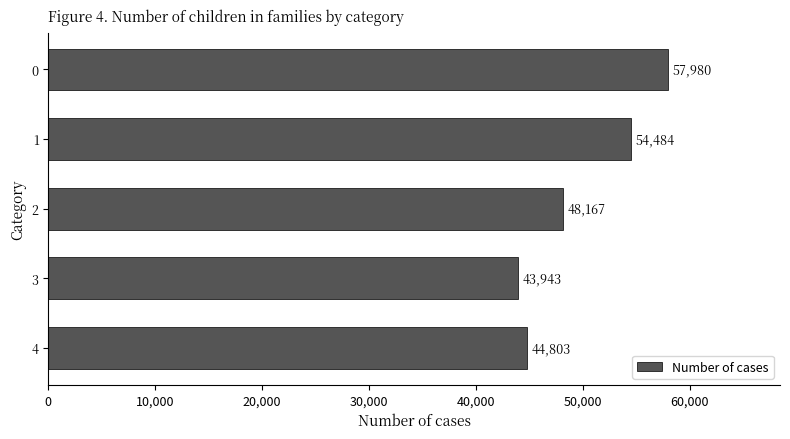

Which label corresponds to the smallest value in the chart?

3